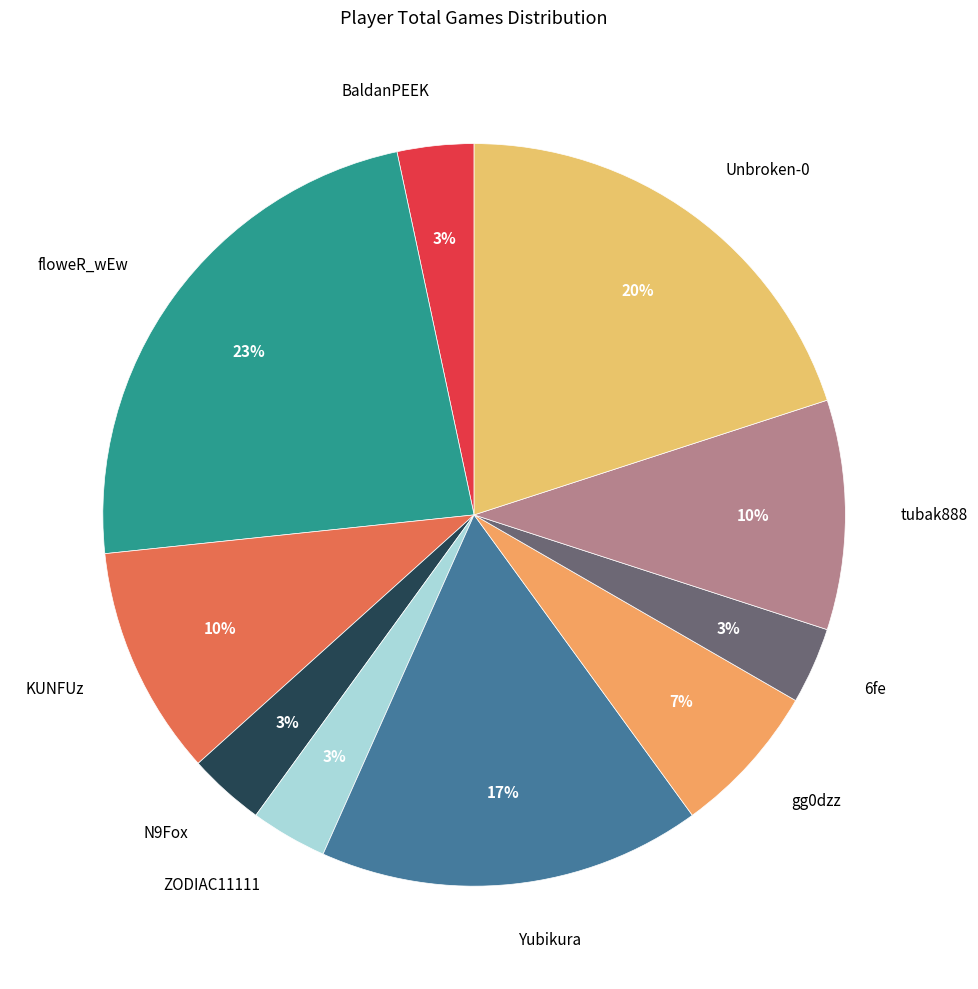

Between BaldanPEEK and floweR_wEw, which is larger?

floweR_wEw